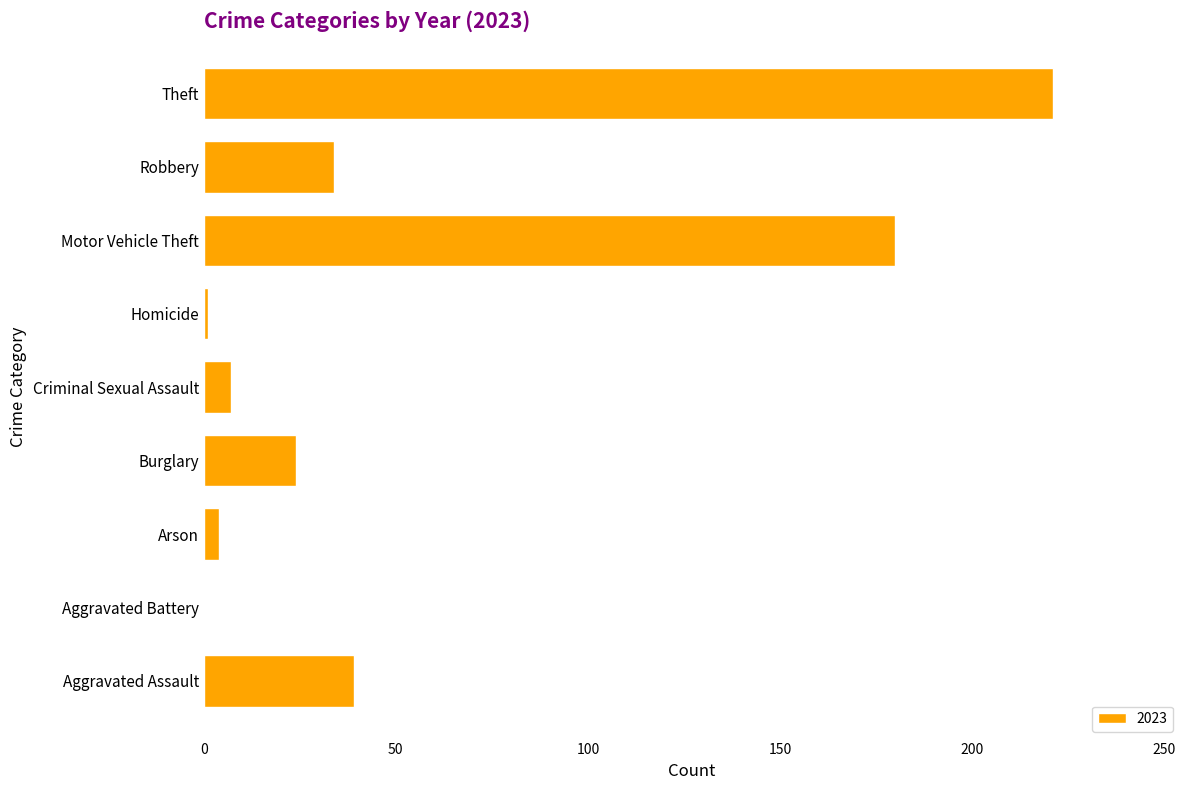

What is the sum of the values at Aggravated Assault and Criminal Sexual Assault?

46